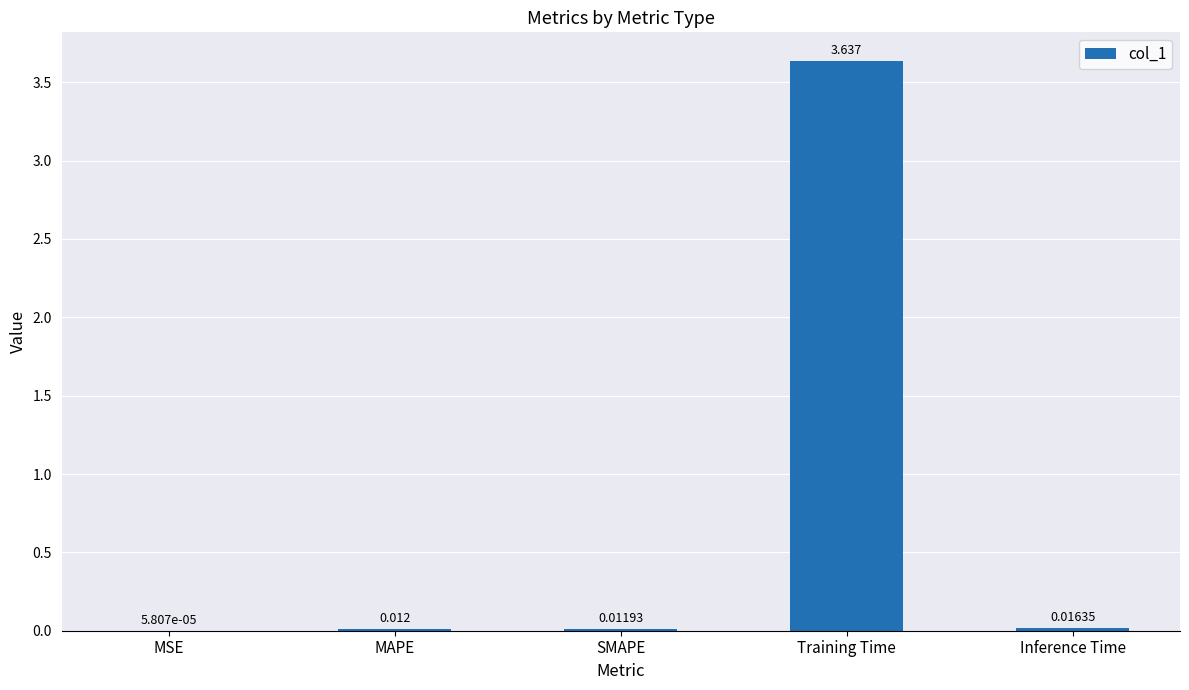

At which label is the value closest to 1?

Inference Time